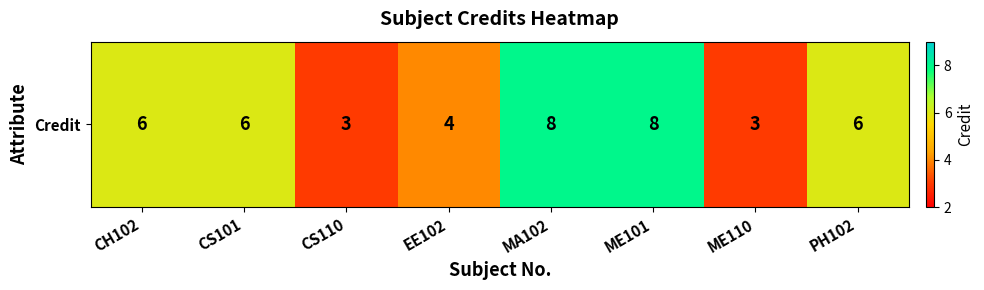

Reading left to right, extract all data points from this chart.

CH102=6	CS101=6	CS110=3	EE102=4	MA102=8	ME101=8	ME110=3	PH102=6